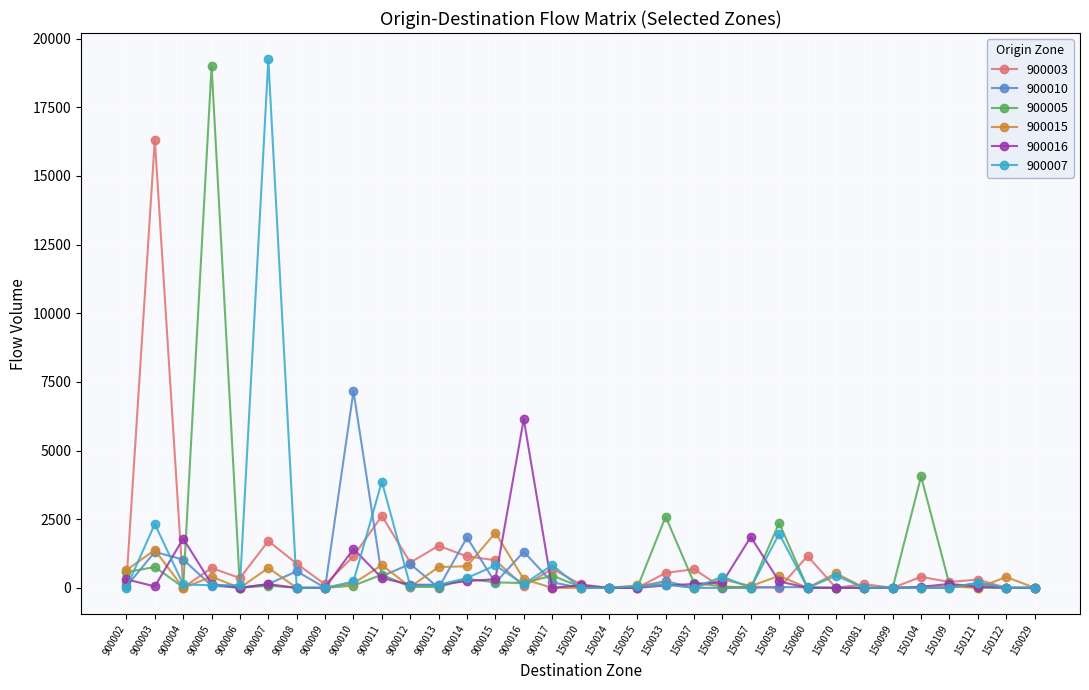

What is the difference between the 900003 values at 900004 and 900003?

16313